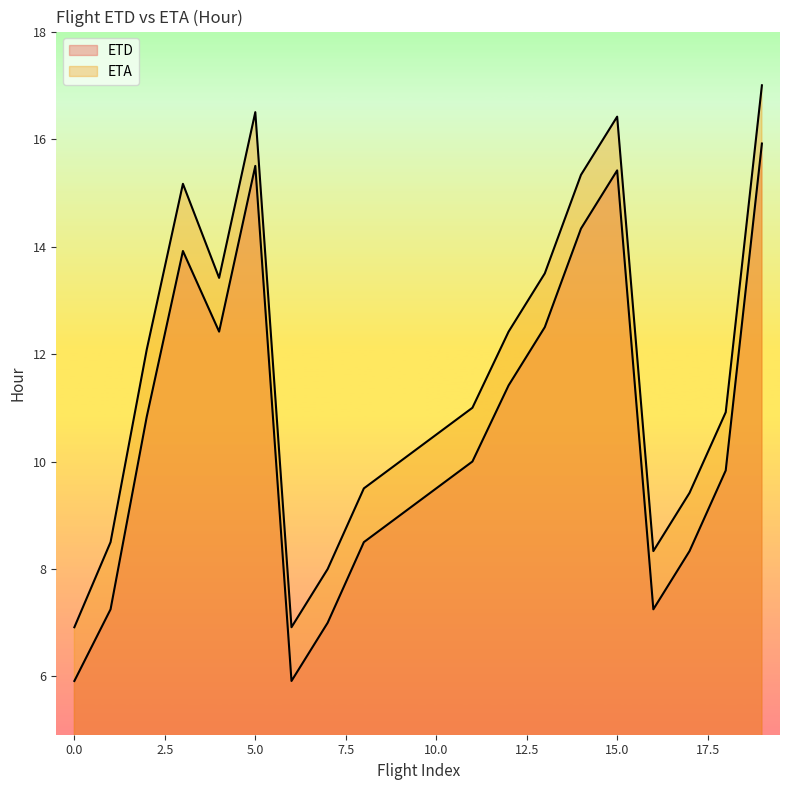

What is the difference between the ETD values at 8 and 17?

0.2